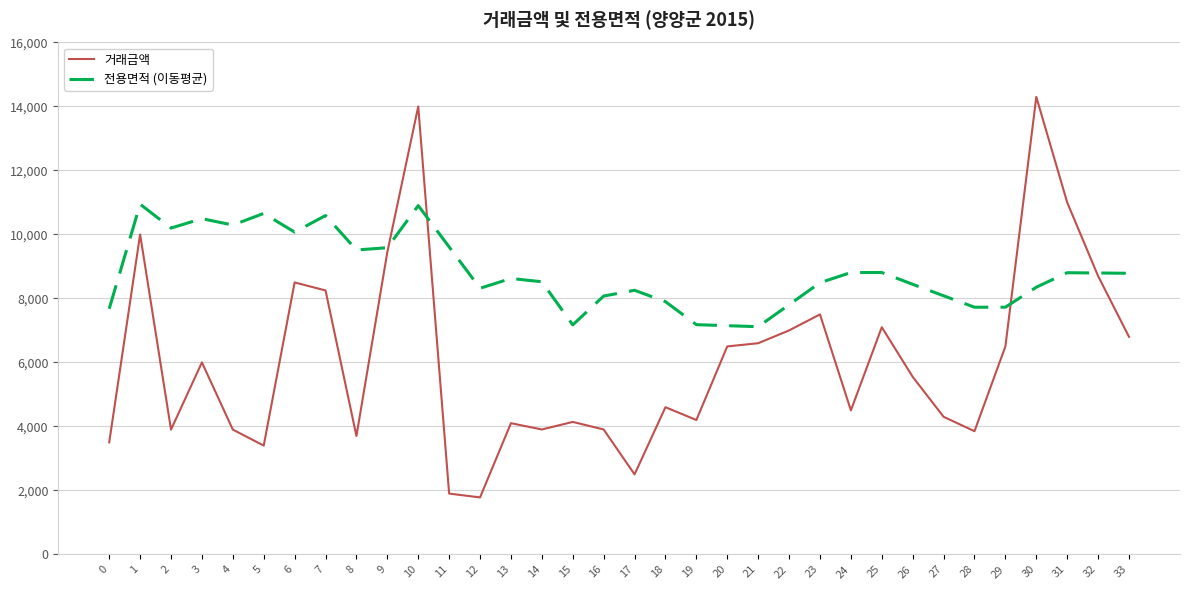

What is the difference between the highest and lowest values at 10?

3098.2